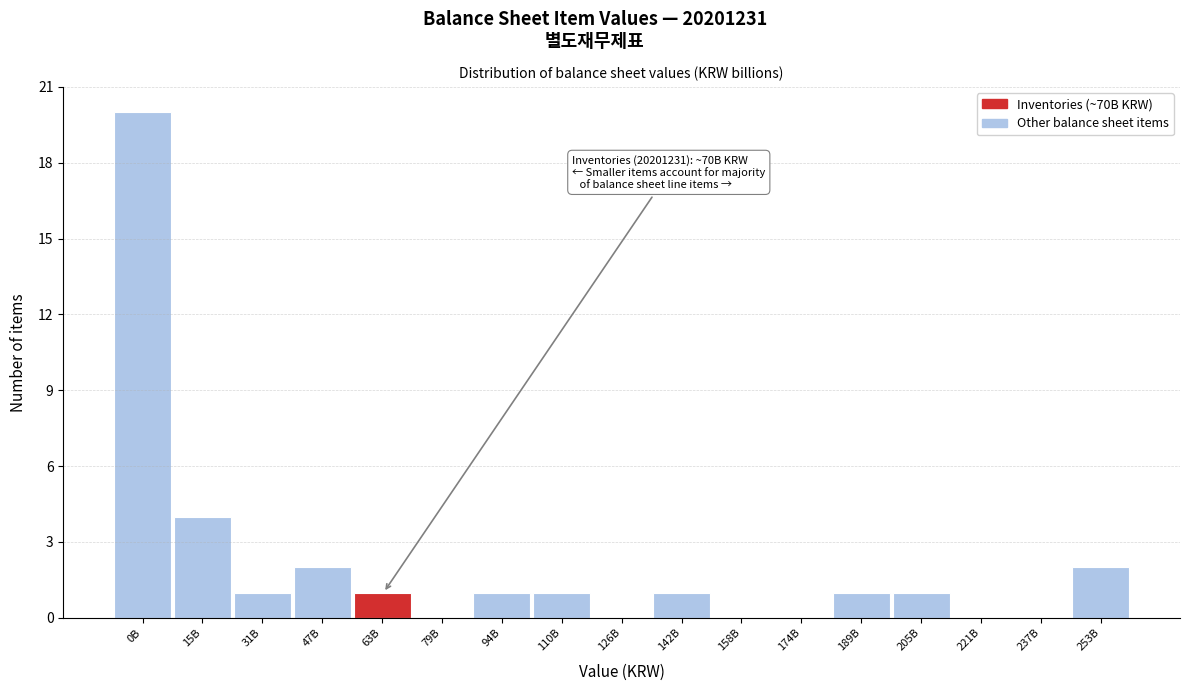

Reading left to right, transcribe all the data shown in this chart.

0B=20	15B=4	31B=1	47B=2	63B=1	79B=0	94B=1	110B=1	126B=0	142B=1	158B=0	174B=0	189B=1	205B=1	221B=0	237B=0	253B=2